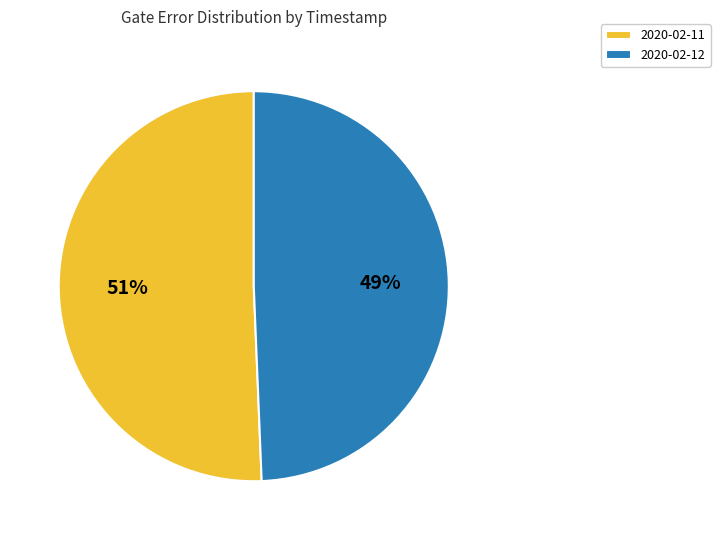

Count the number of slices in the pie.

2